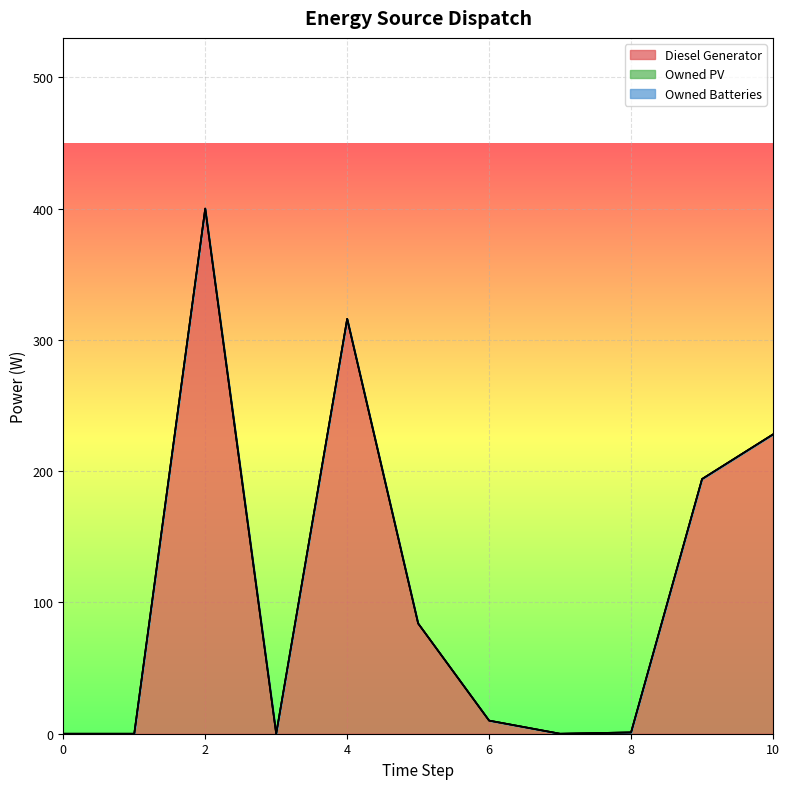

Which series changed the most between 0 and 9?

Diesel Generator